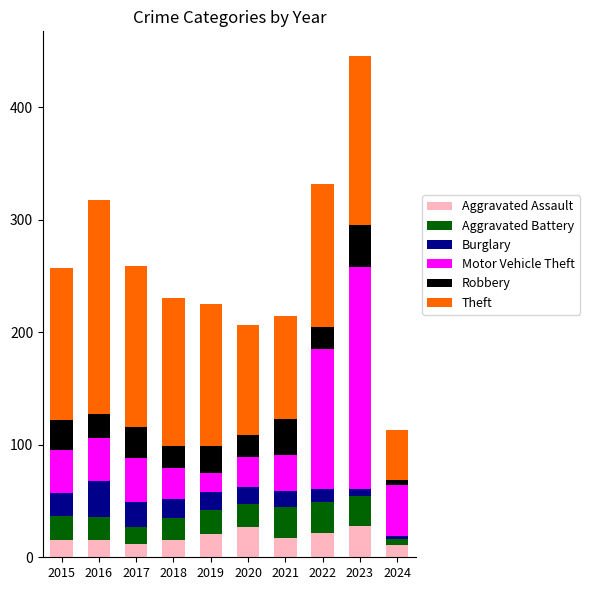

At which category is the sum across all series the highest?

2023